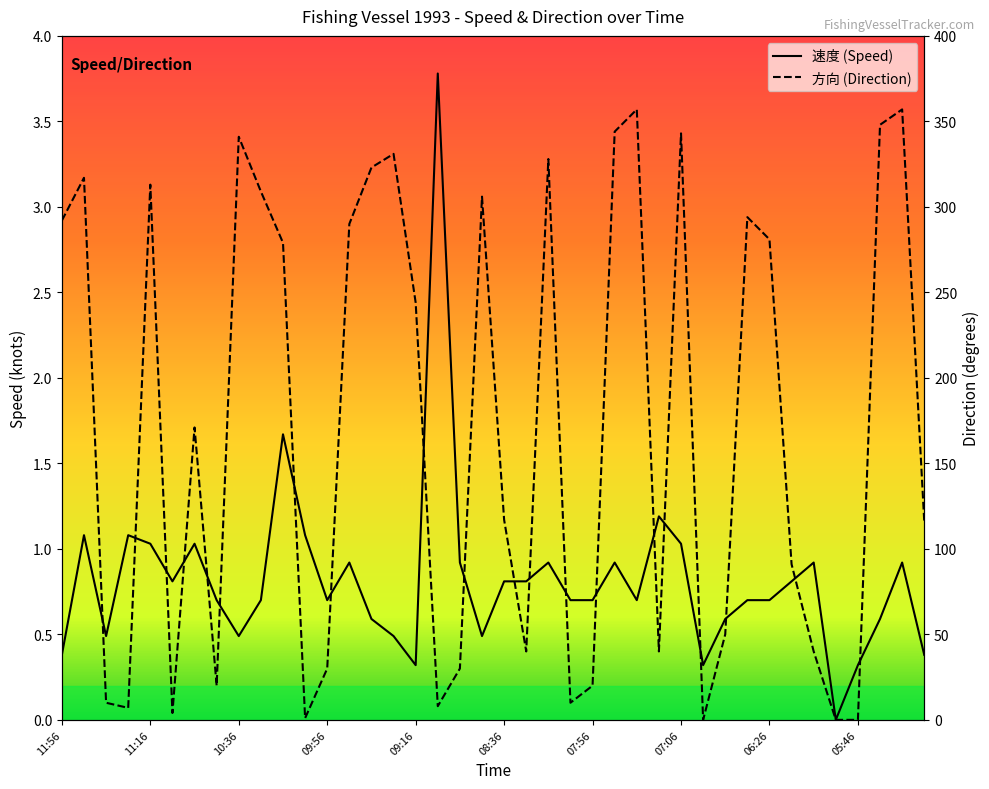

True or false: 方向 has a value of 171.0 at 10:56.

True